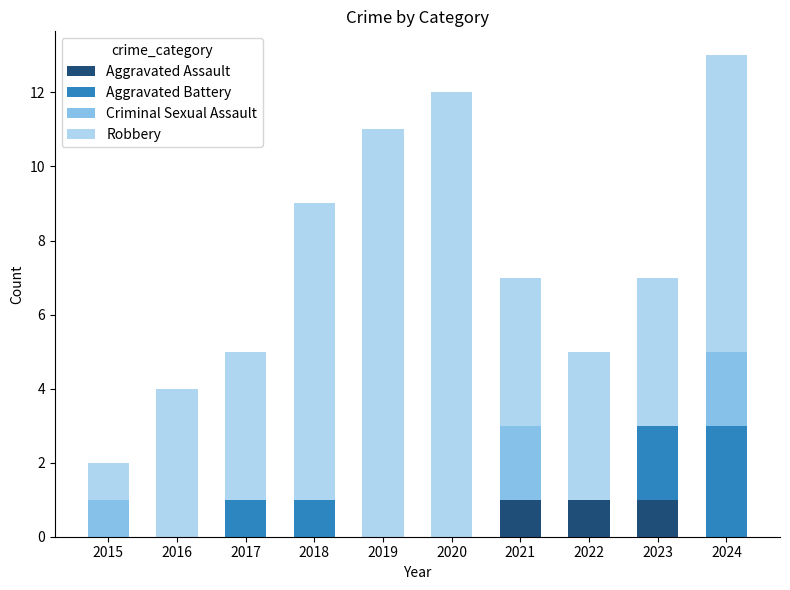

The Aggravated Assault series shows 2 at 2021. True or false?

False